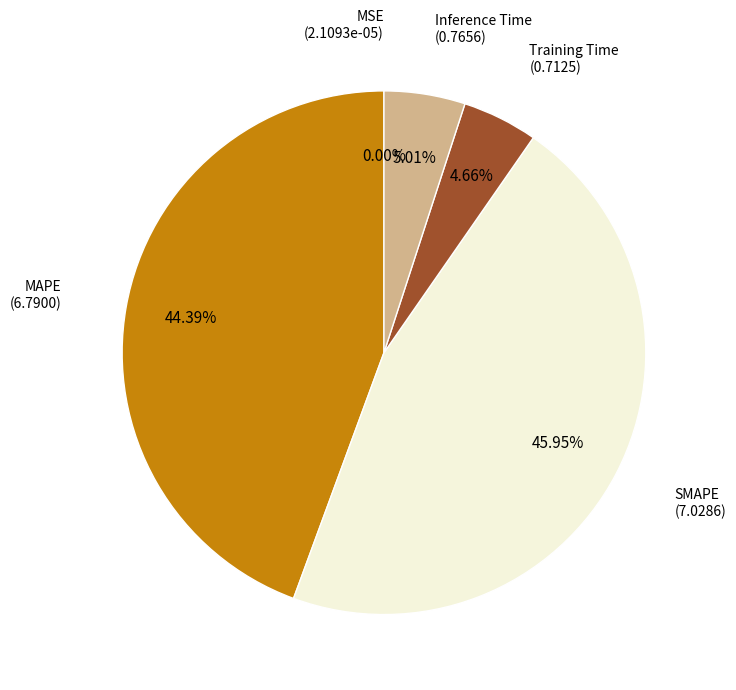

Combined, do Inference Time and SMAPE account for over 50%?

Yes